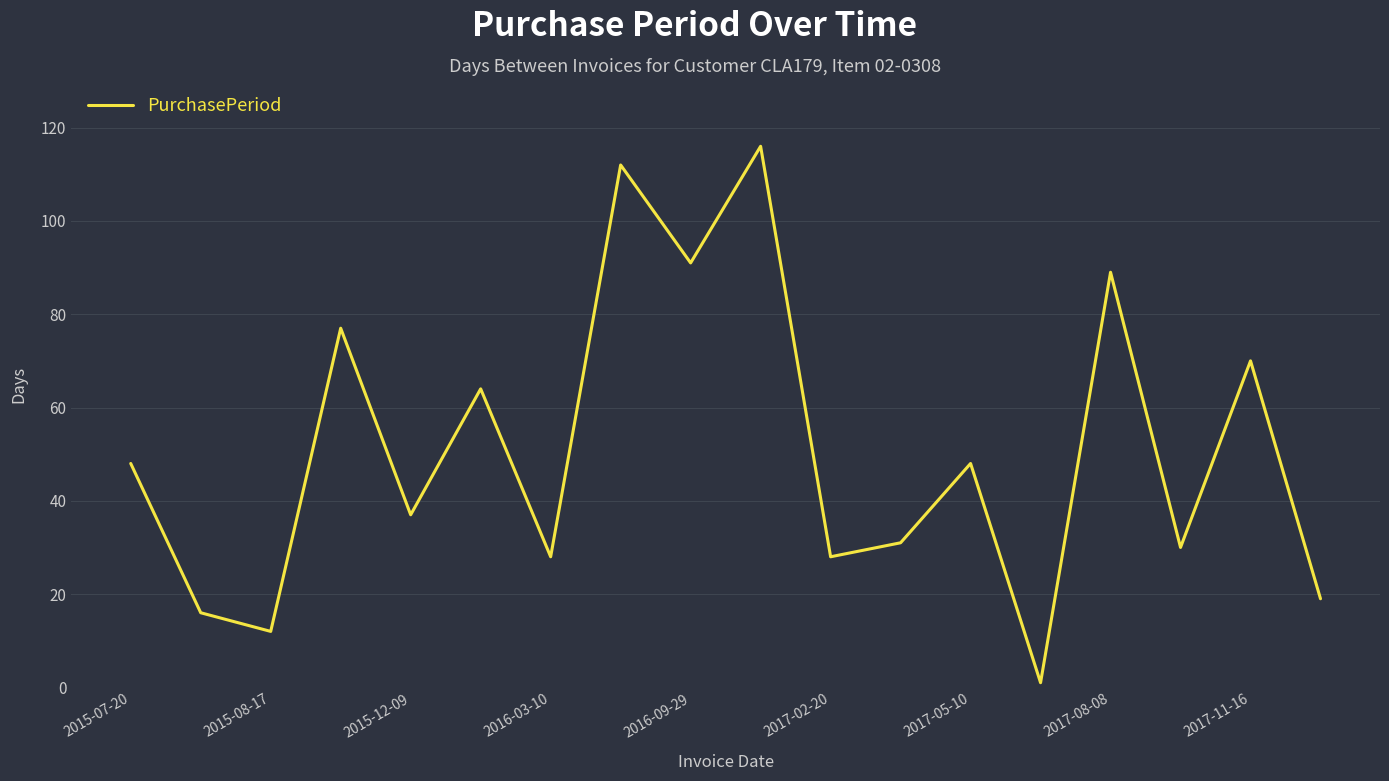

What is the greatest value displayed?

116